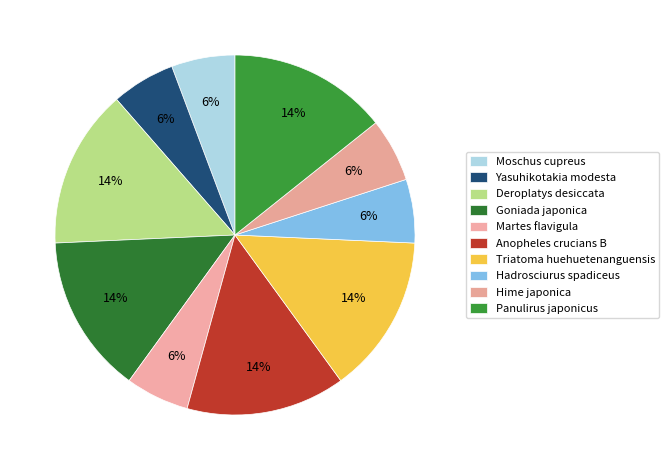

Count the number of slices in the pie.

10